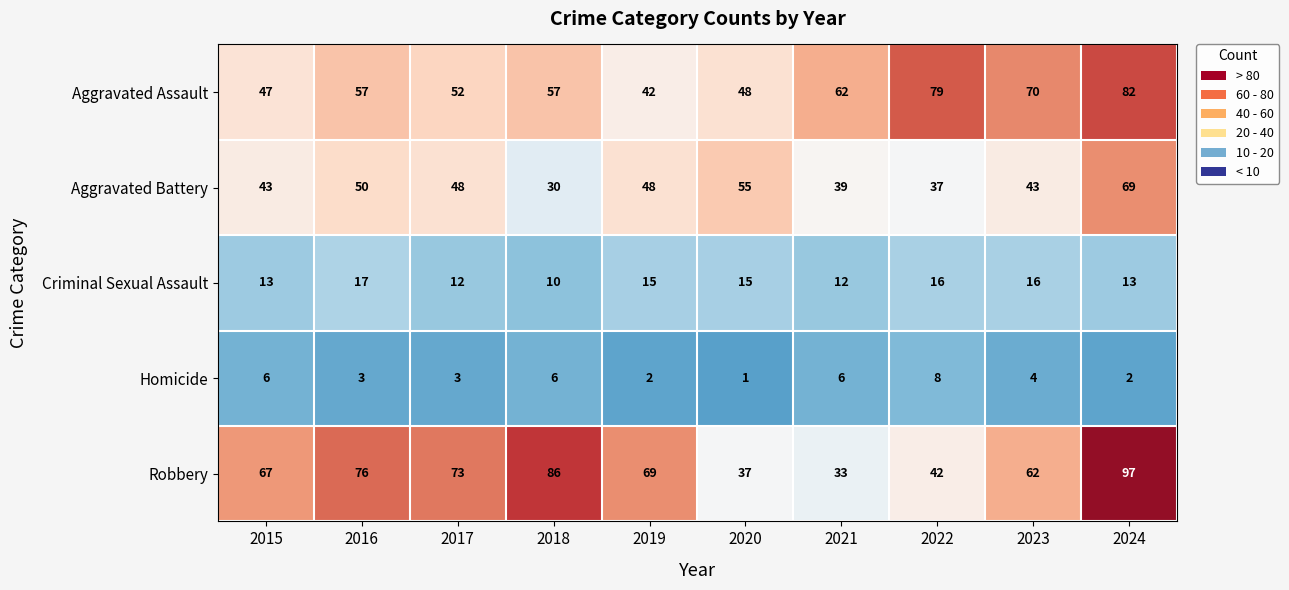

Rank the series at 2017 from lowest to highest value.

Homicide, Criminal Sexual Assault, Aggravated Battery, Aggravated Assault, Robbery